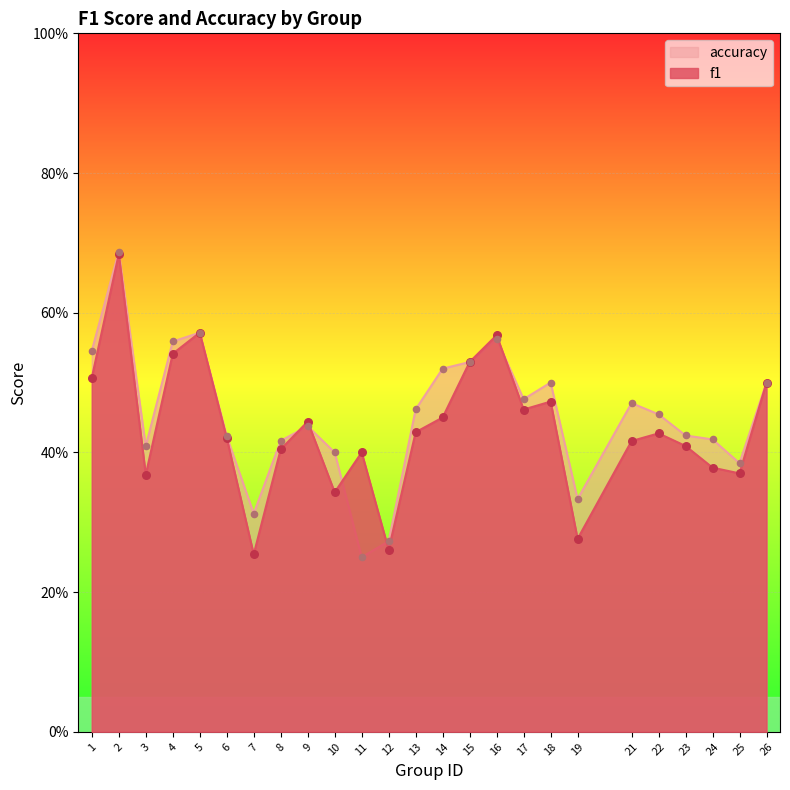

What are all the series names shown in the legend?

accuracy, f1